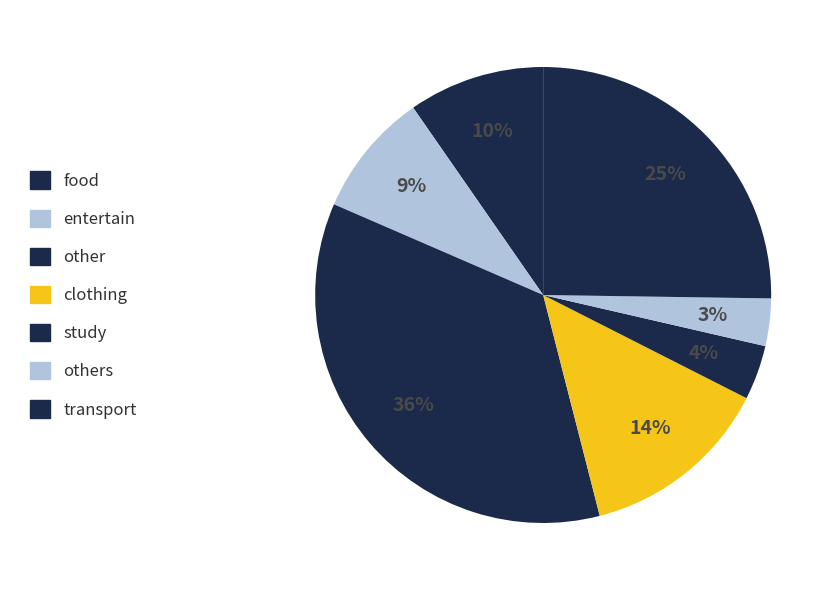

Count the number of slices in the pie.

7